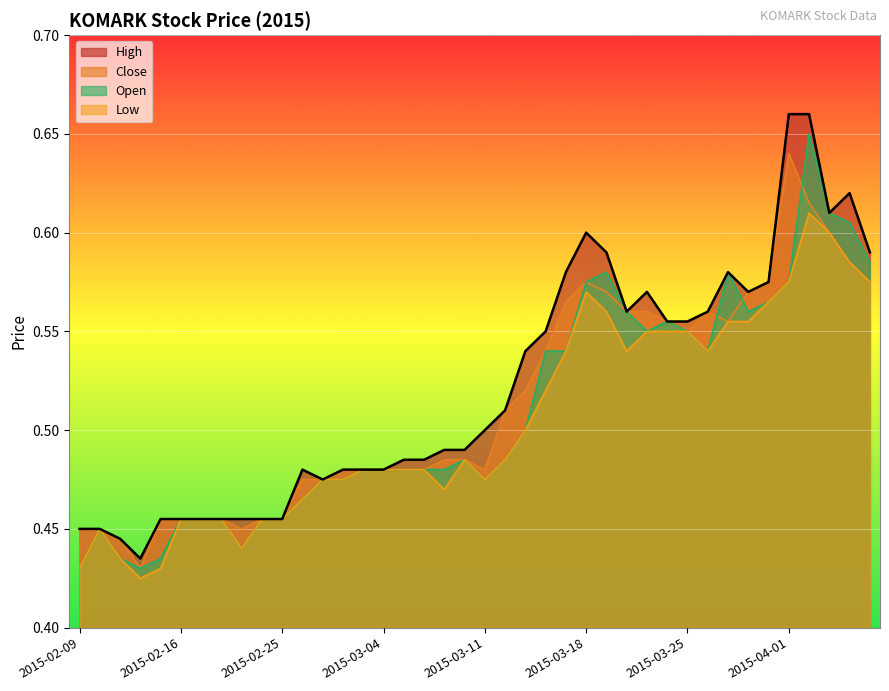

Count the open values in the range 0 to 1.

40